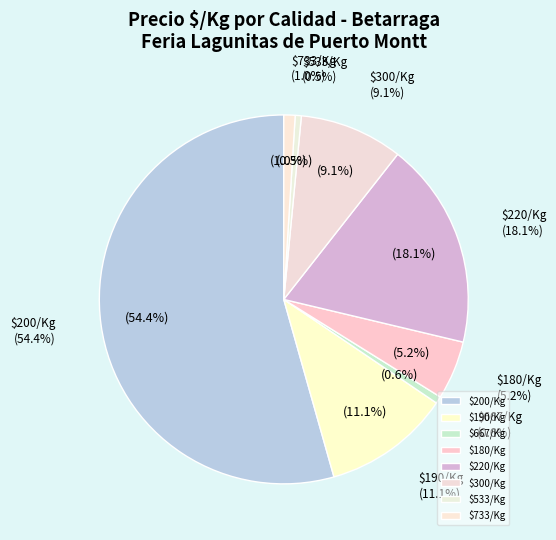

Do Región del Maule (180) and Región del Maule (220) together represent more than half of the pie?

No